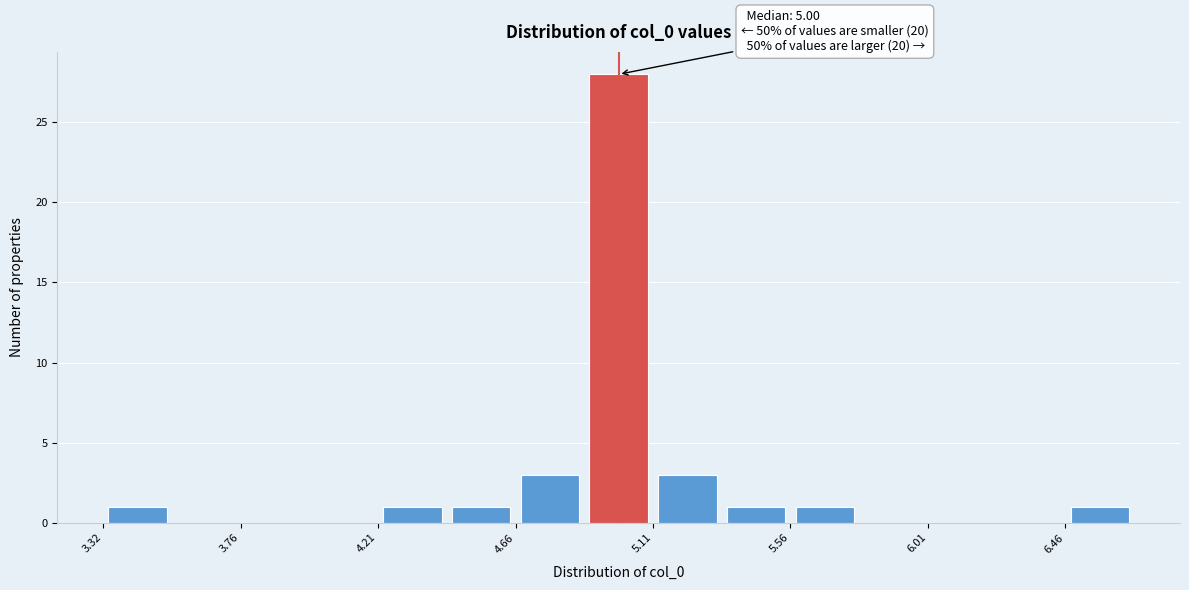

Over which range of the x-axis is the bar tallest?

4.90 to 5.10